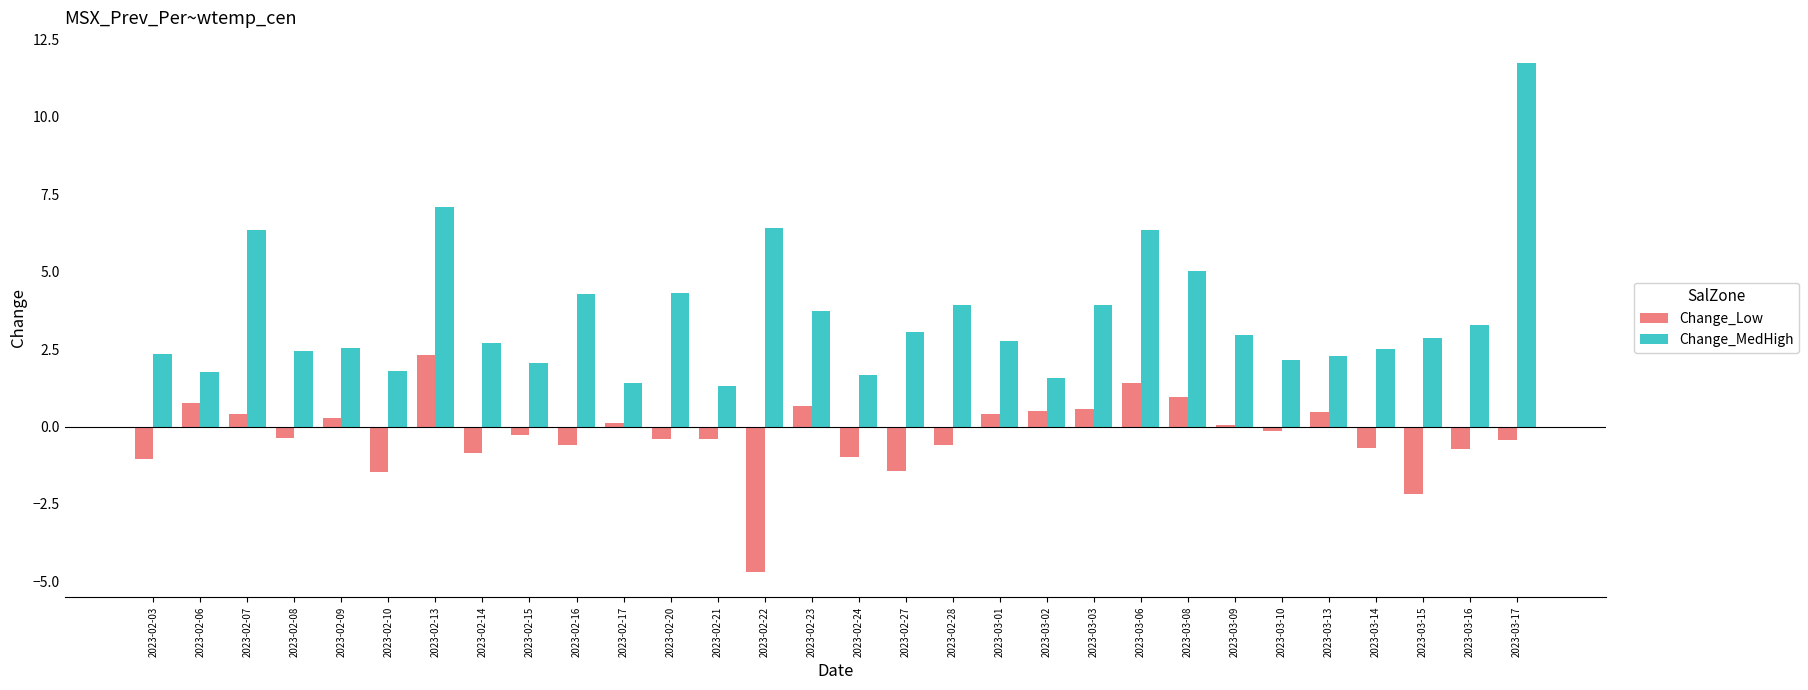

What position from the left is 2023-02-03?

1